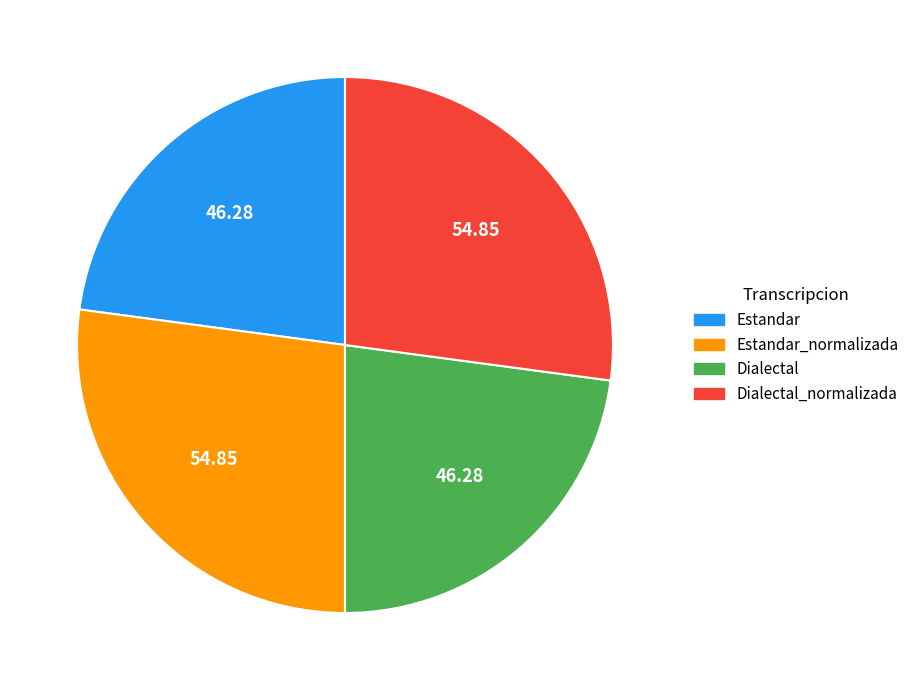

How many slices are in this pie chart?

4